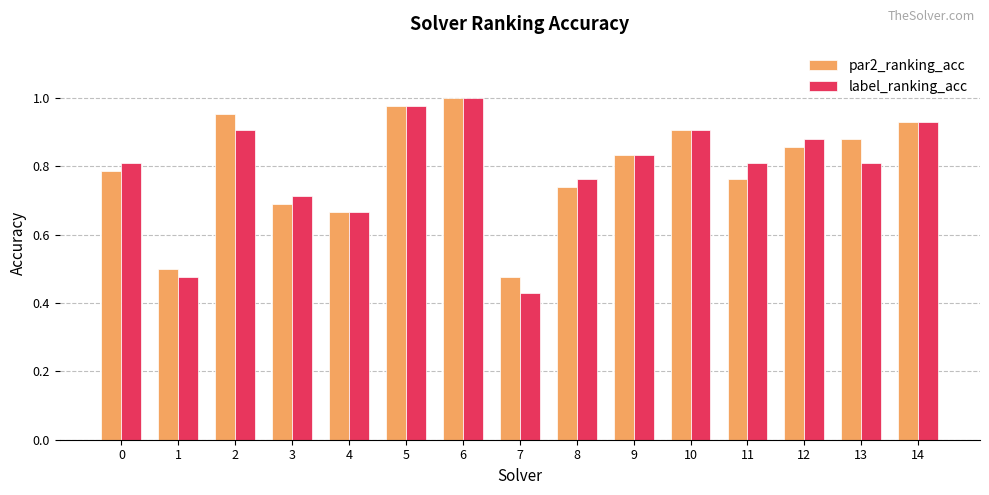

The value of label_ranking_acc at 6 is 1.0. True or false?

True